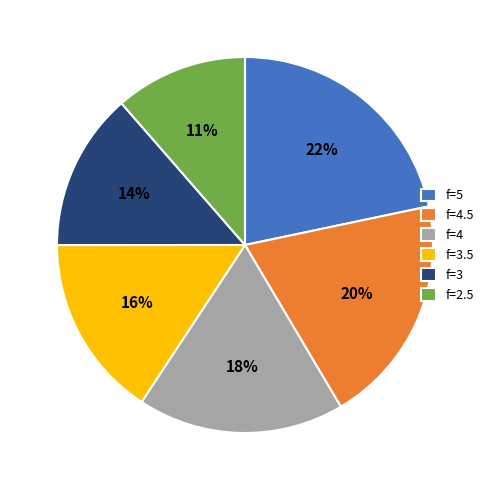

To the nearest percent, what percentage of the pie is f=4?

18%